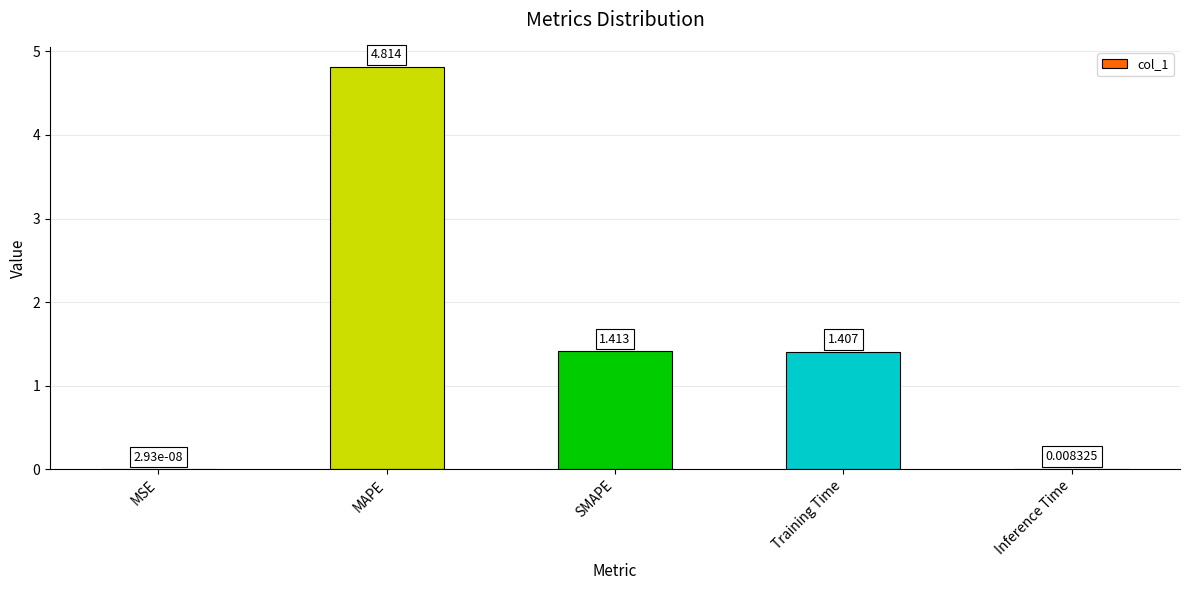

What is the greatest value displayed?

4.8